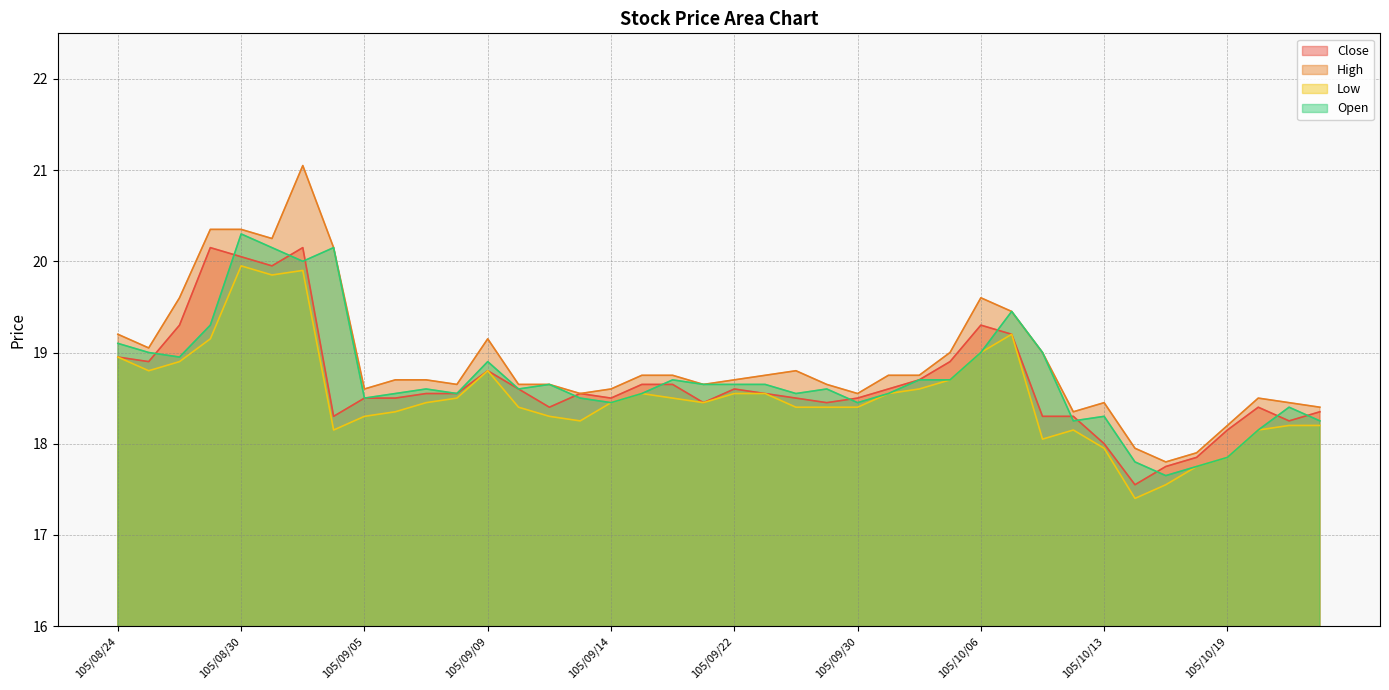

True or false: High and Low cross at least once.

False